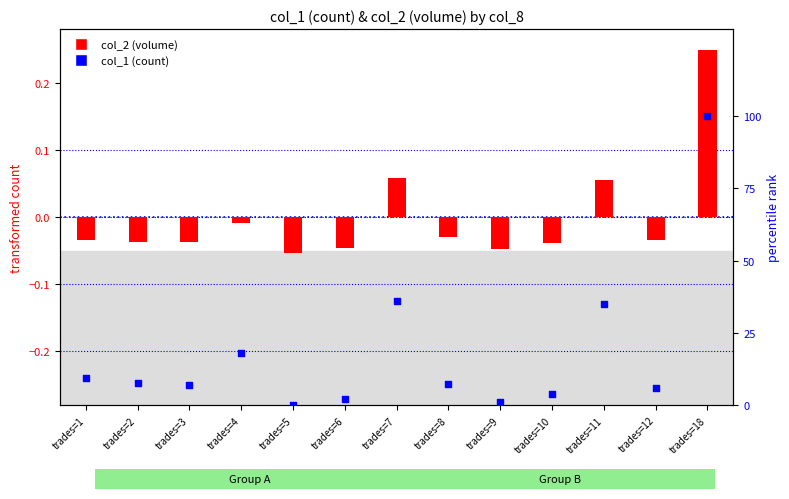

Which series reaches the maximum Y coordinate?

col_1 (count)